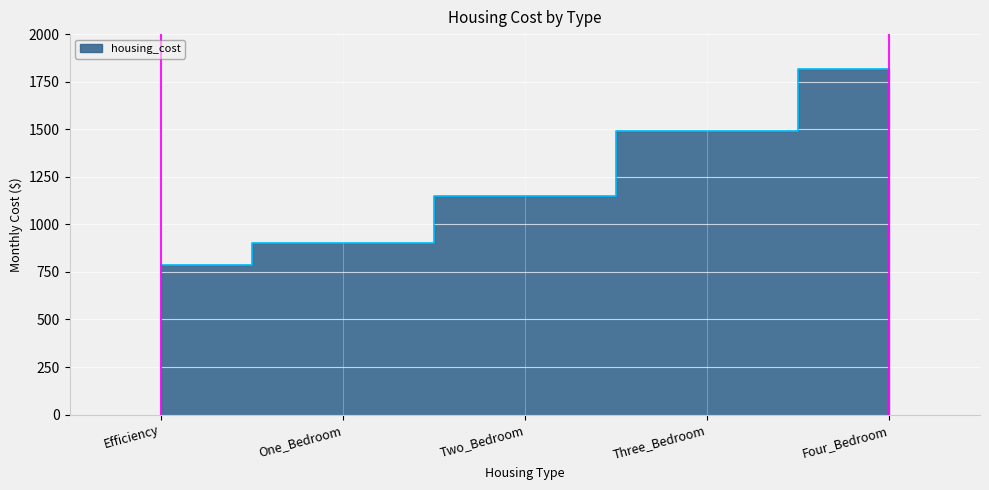

Reading right to left, extract all data points from this chart.

Four_Bedroom=1814	Three_Bedroom=1490	Two_Bedroom=1149	One_Bedroom=901	Efficiency=788